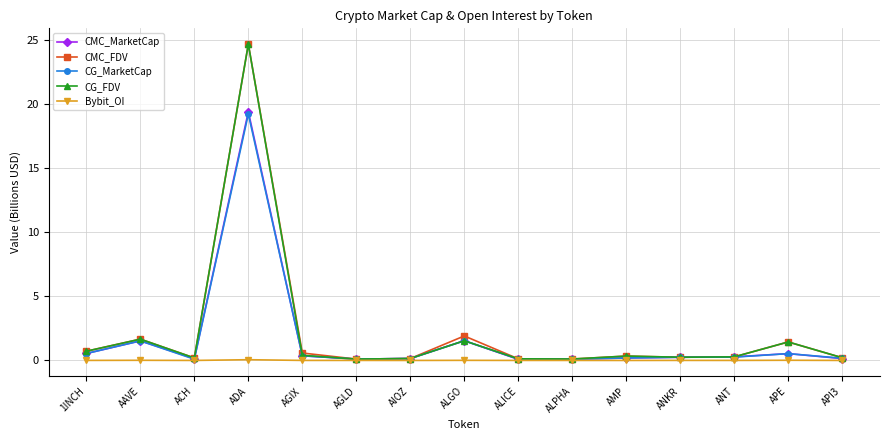

Which series has the largest range (max minus min)?

CMC_FDV